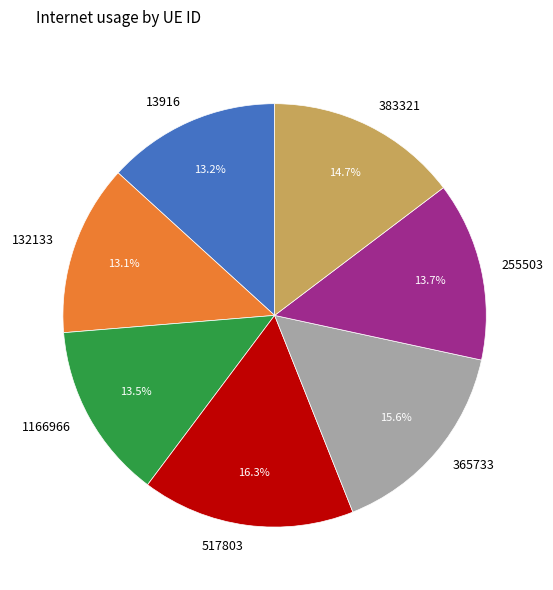

What is the largest slice in the pie chart?

517803